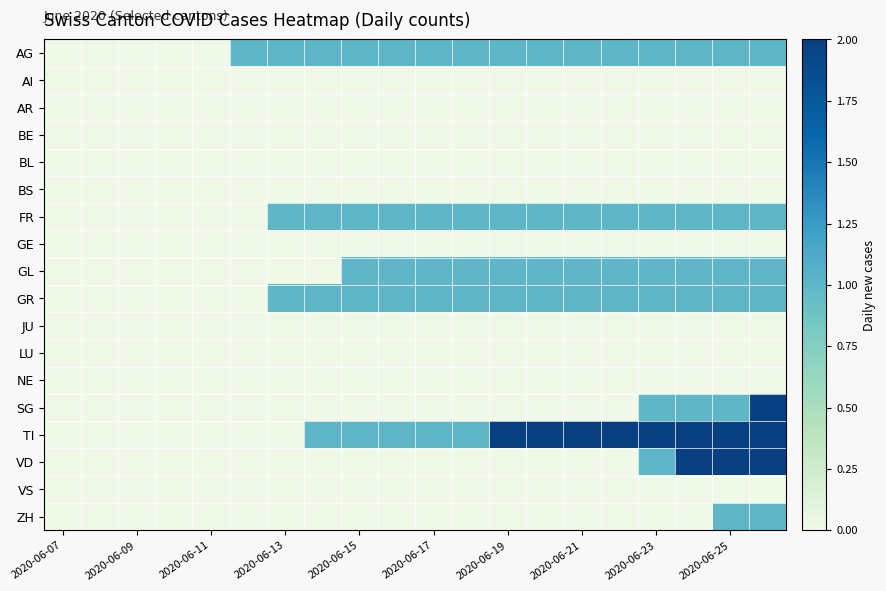

List the series in order of their peak value, lowest first.

AI, AR, BE, BL, BS, GE, JU, LU, NE, VS, AG, FR, GL, GR, ZH, SG, TI, VD